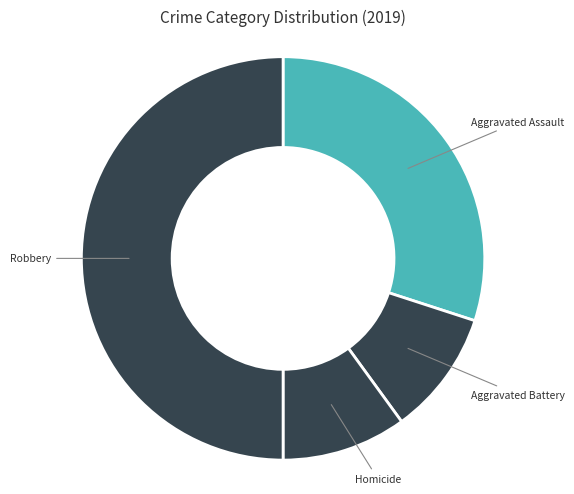

Does Aggravated Battery account for over 50% of the chart?

No